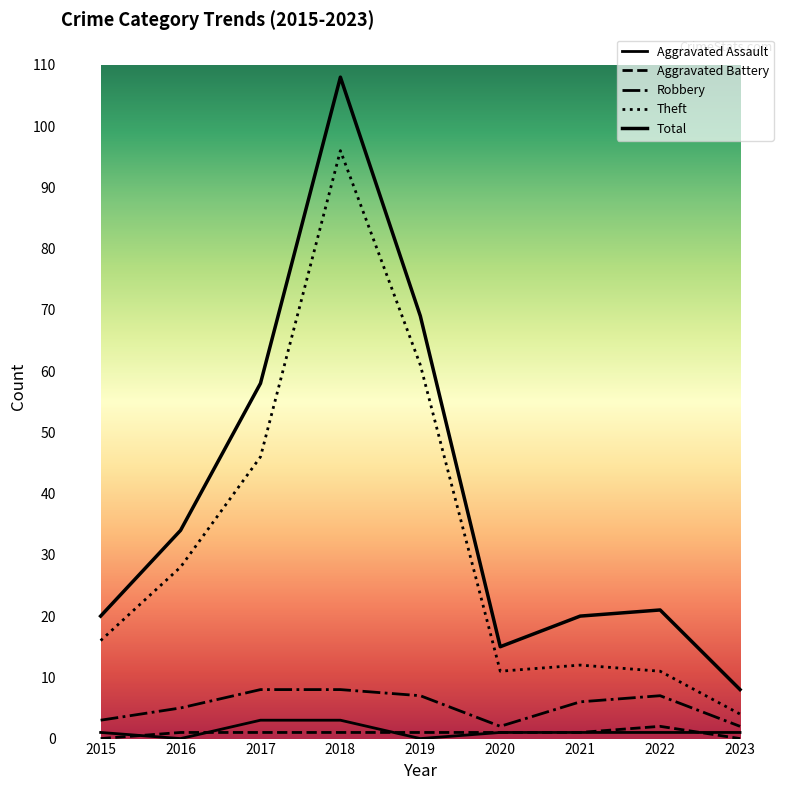

Where does the Aggravated Assault series first go above 1?

2017